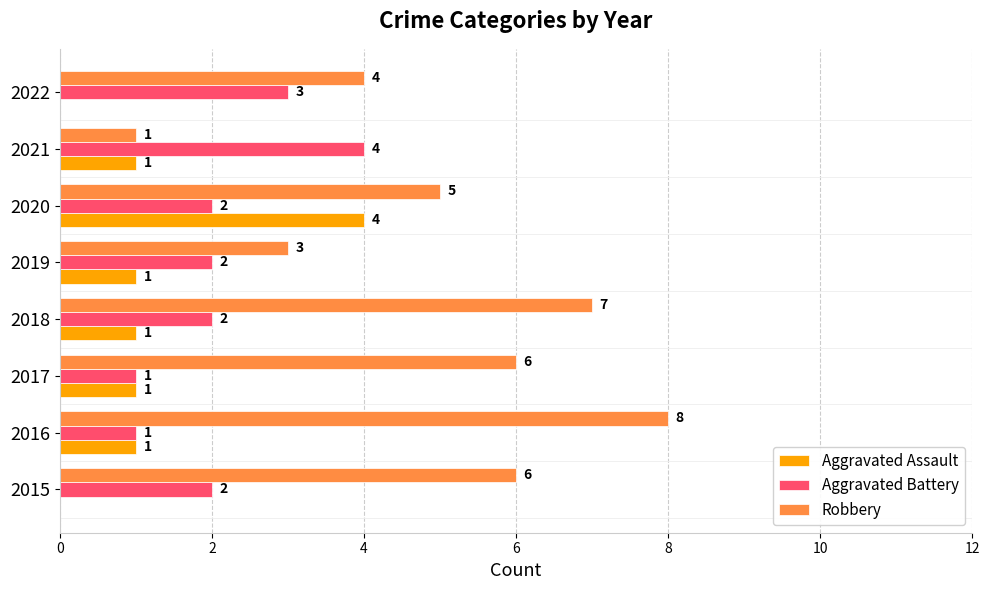

True or false: Aggravated Battery has a value of 3 at 2019.

False